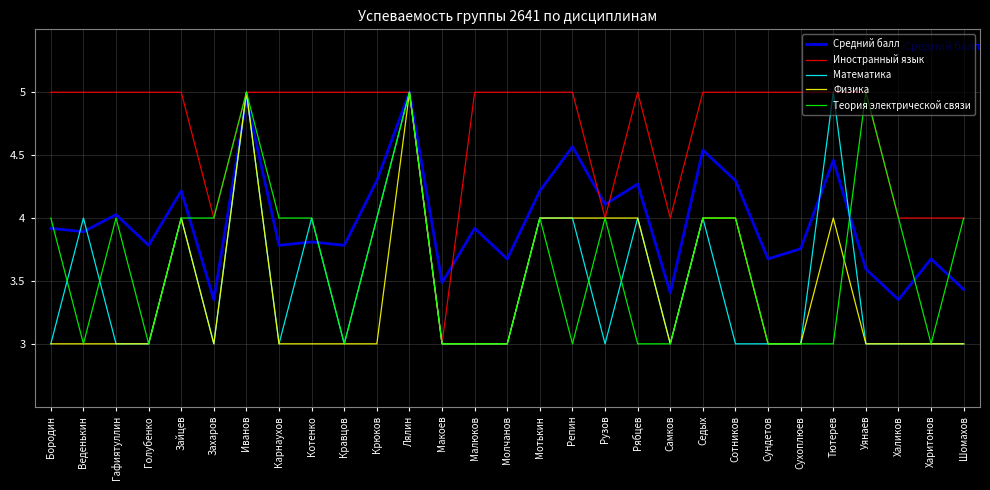

What is the greatest value displayed?

5.0